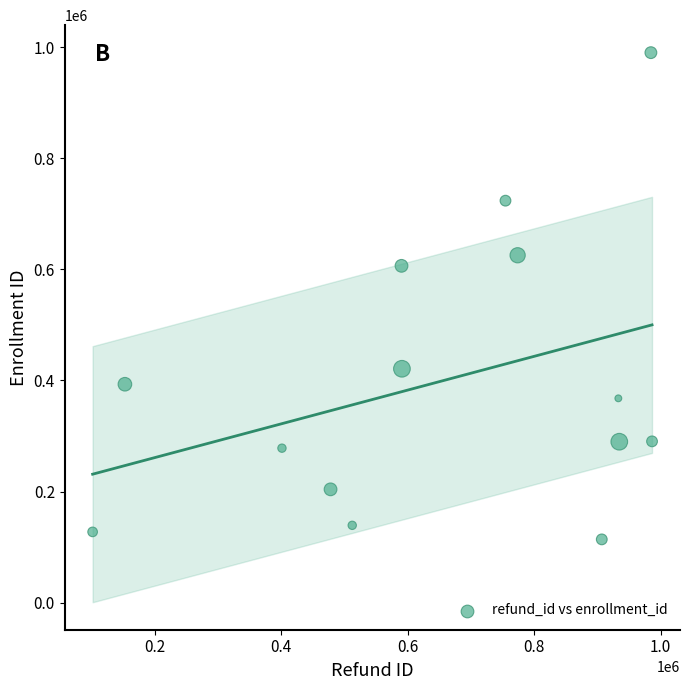

What is the range of X values (max minus min)?

884893